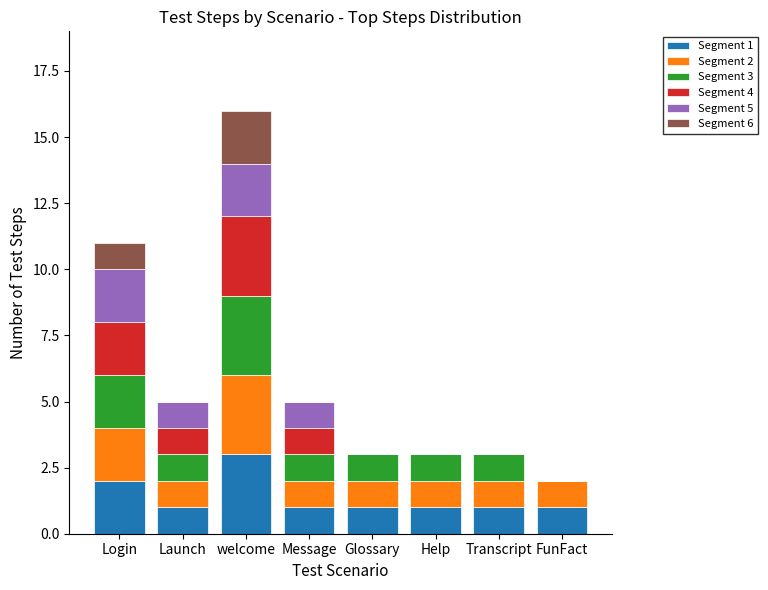

At which category is the sum across all series the highest?

welcome